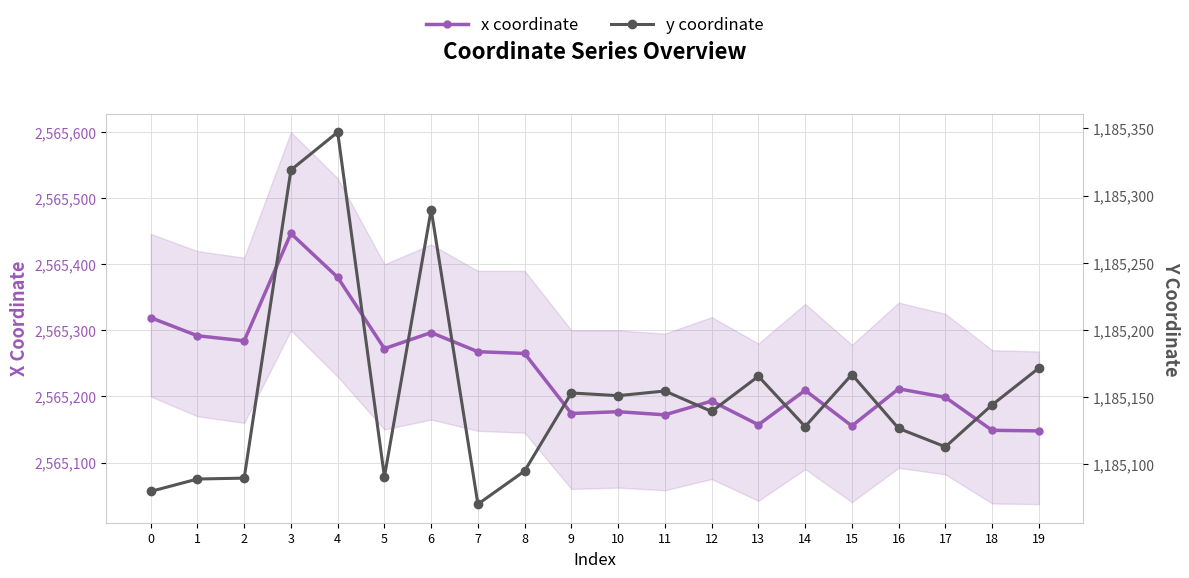

True or false: y coordinate and x coordinate cross at least once.

False